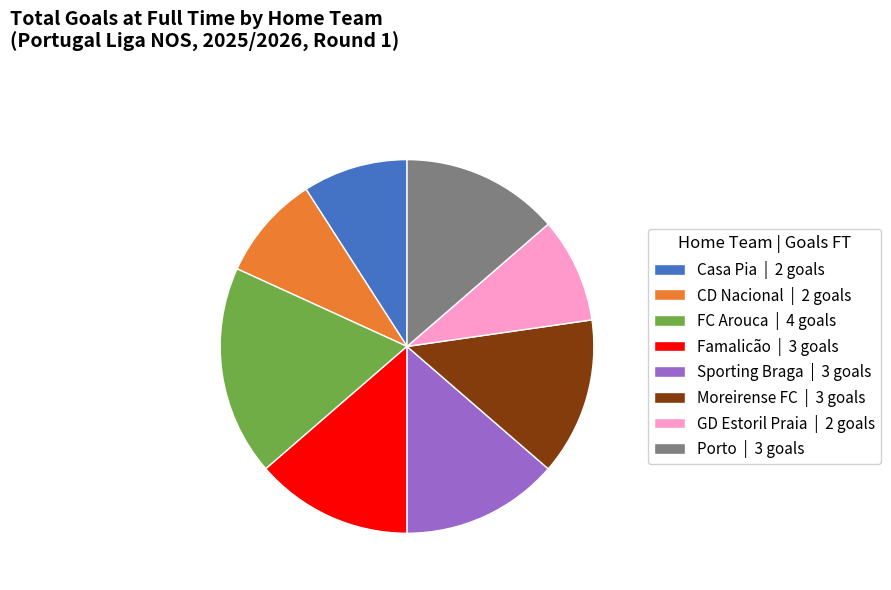

Which category has the biggest portion of the pie?

FC Arouca